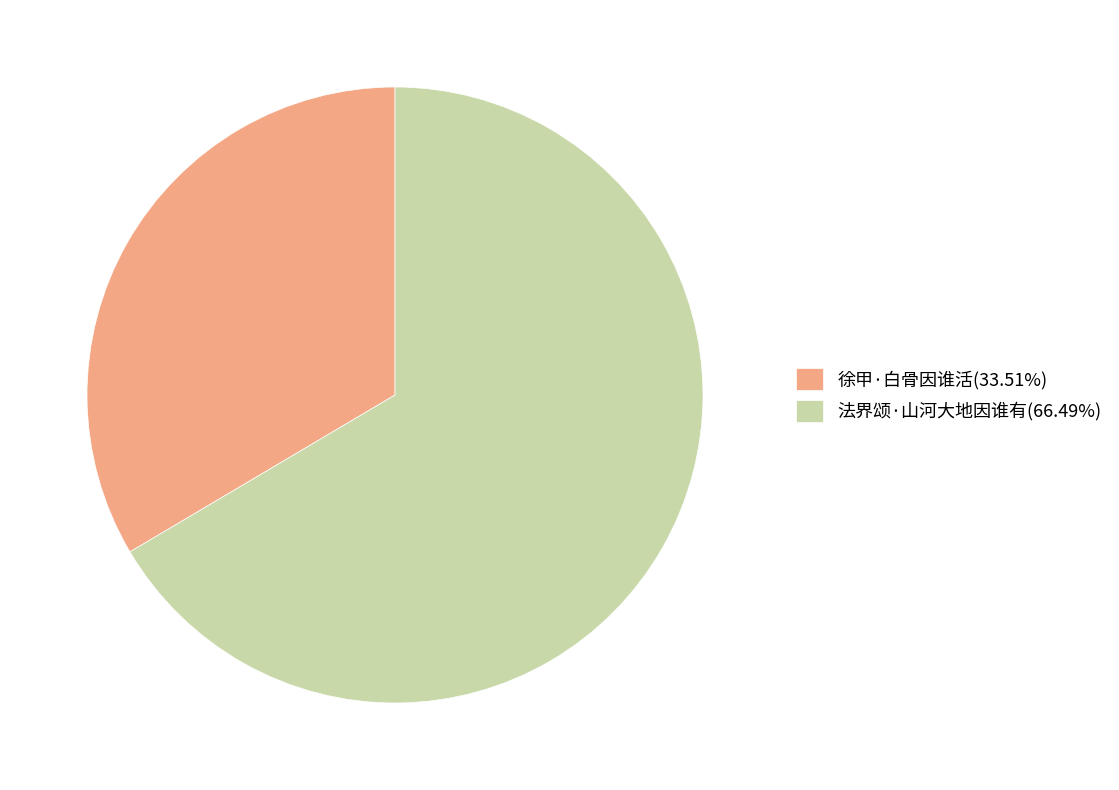

Is it true that 徐甲·白骨因谁活 is 34% of the pie?

True